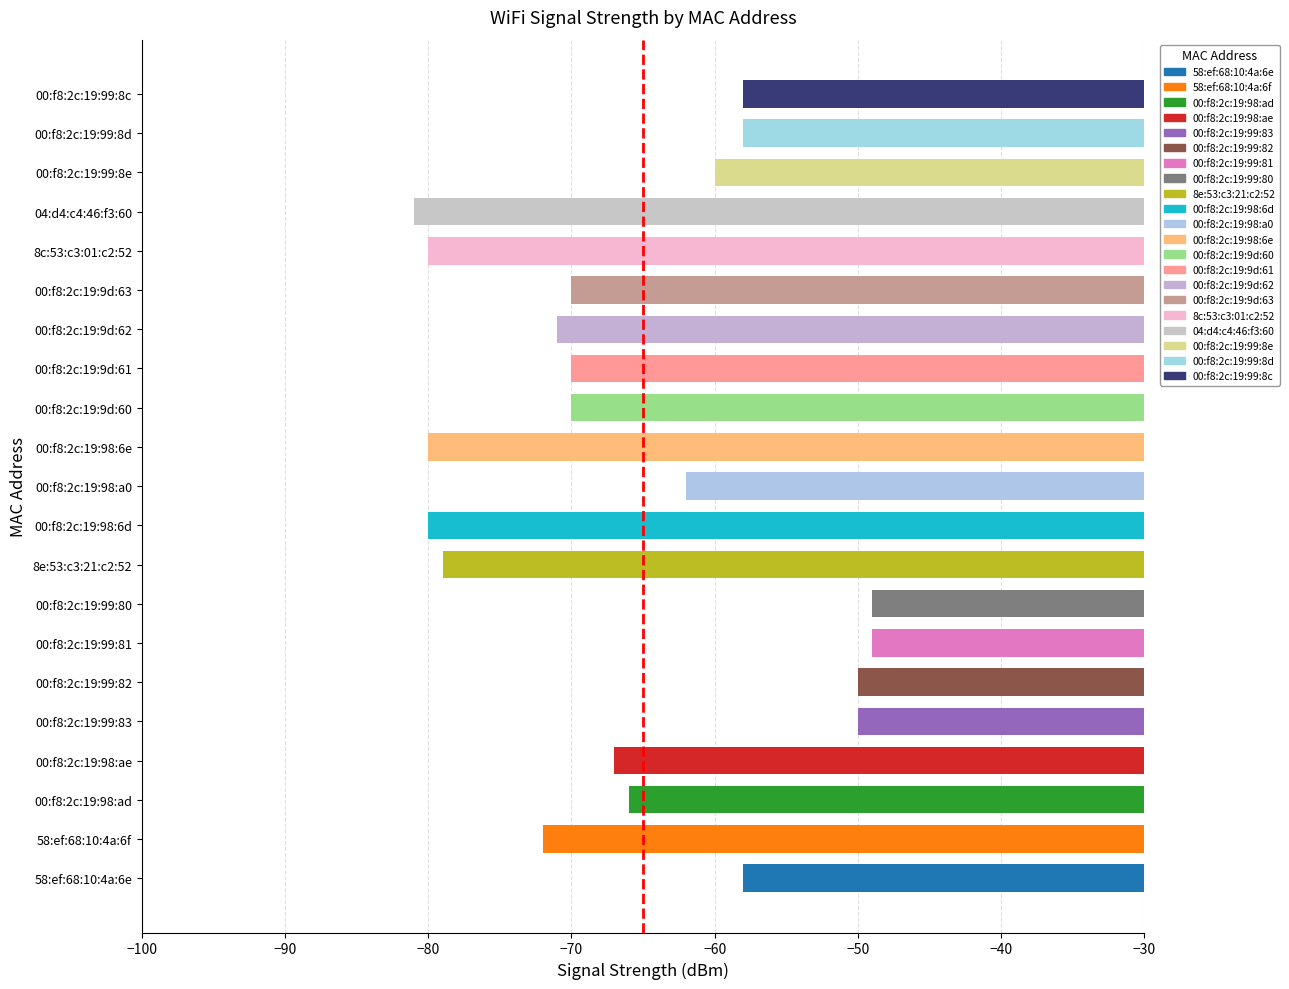

What is the sum of all values?

-1380